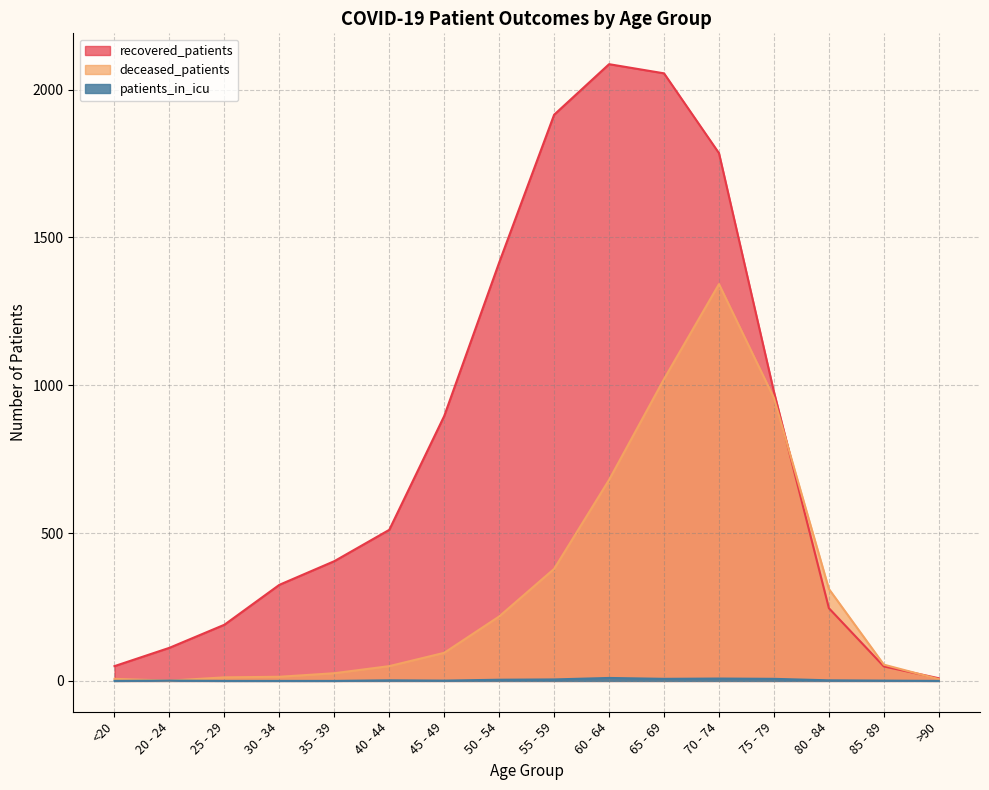

What is the difference between the maximum and minimum values in the patients_in_icu series?

10